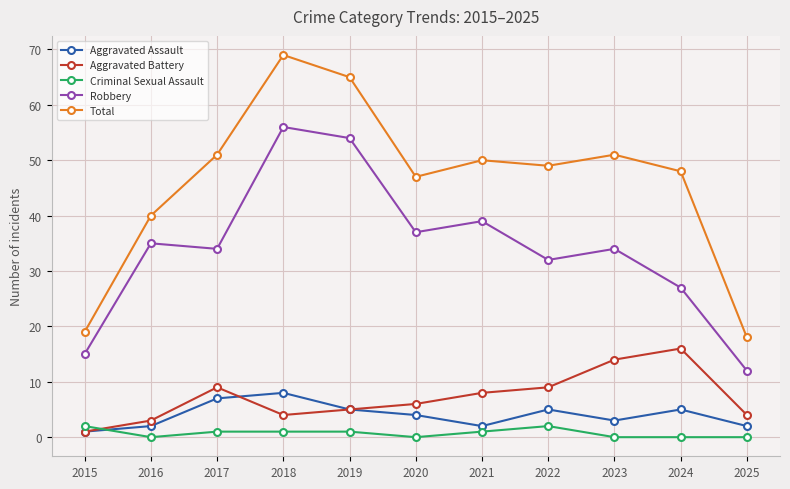

Which series has the largest total across all categories?

Total